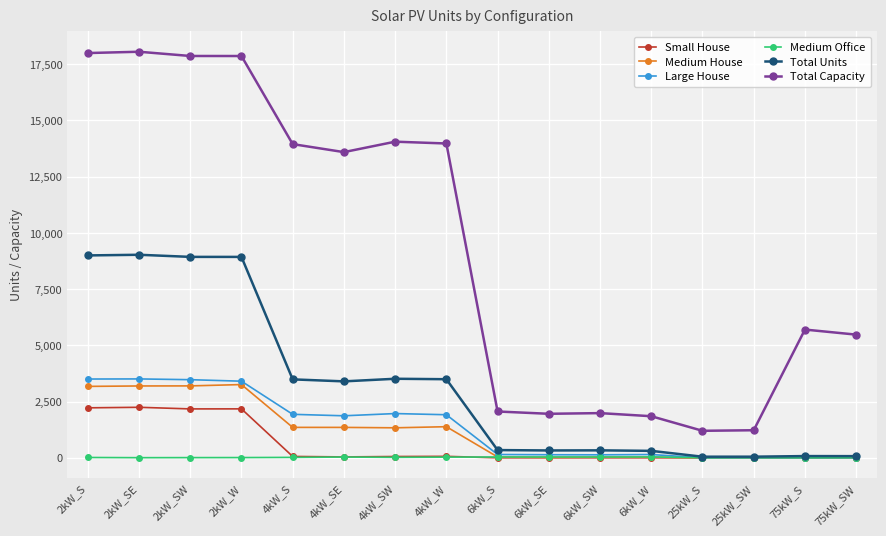

What position from the left is 2kW_W?

4